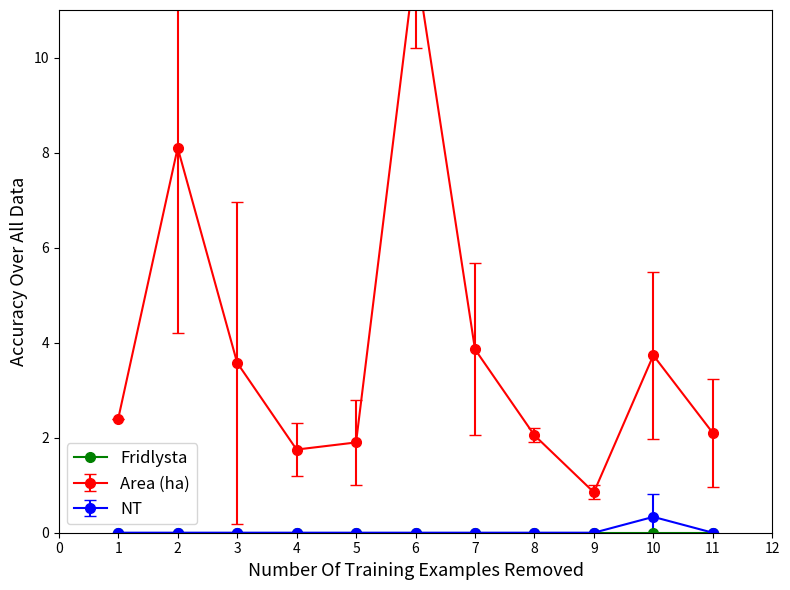

Which series has the widest spread of values?

Area (ha)